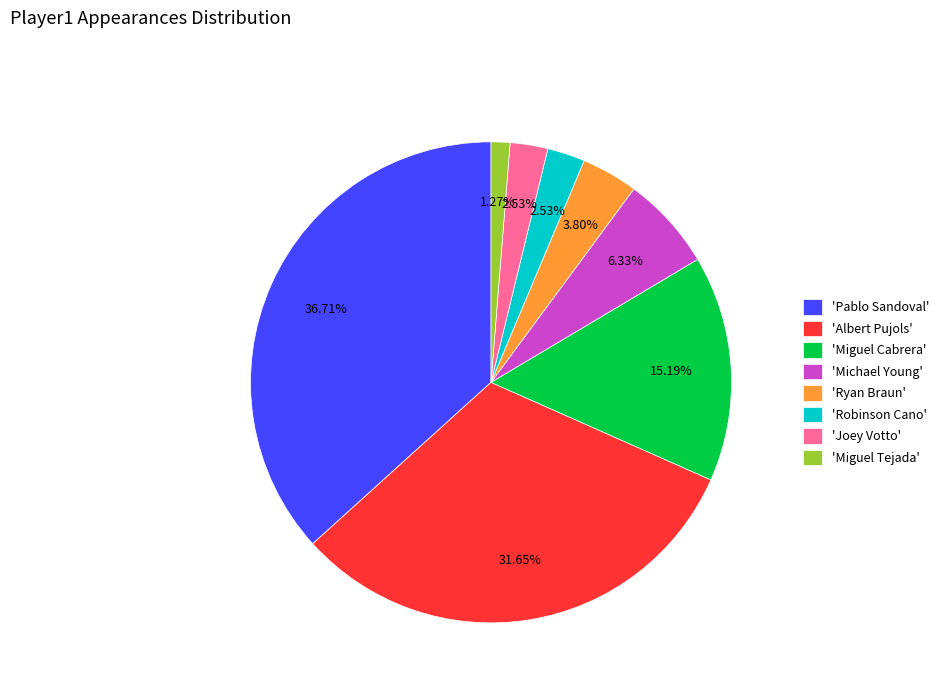

Combined, do 'Joey Votto' and 'Robinson Cano' account for over 50%?

No